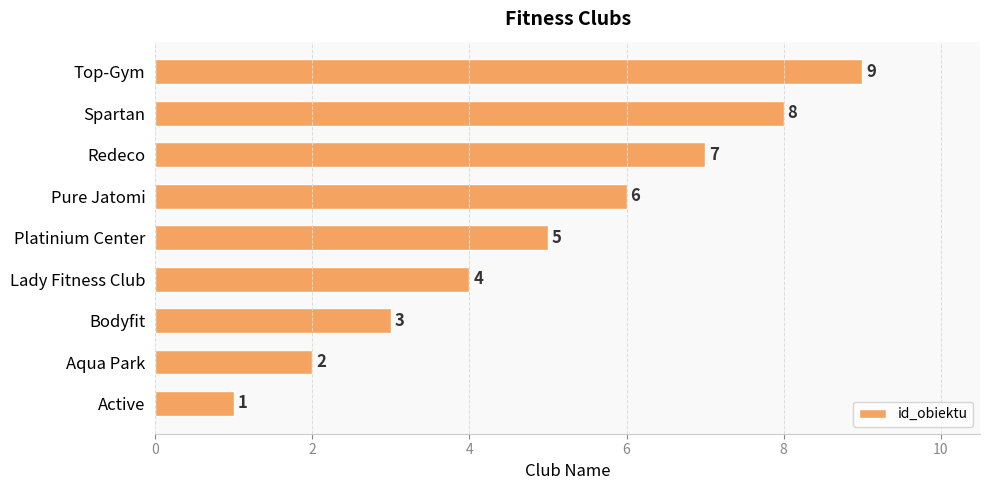

What is the sum of the values at Spartan and Top-Gym?

17